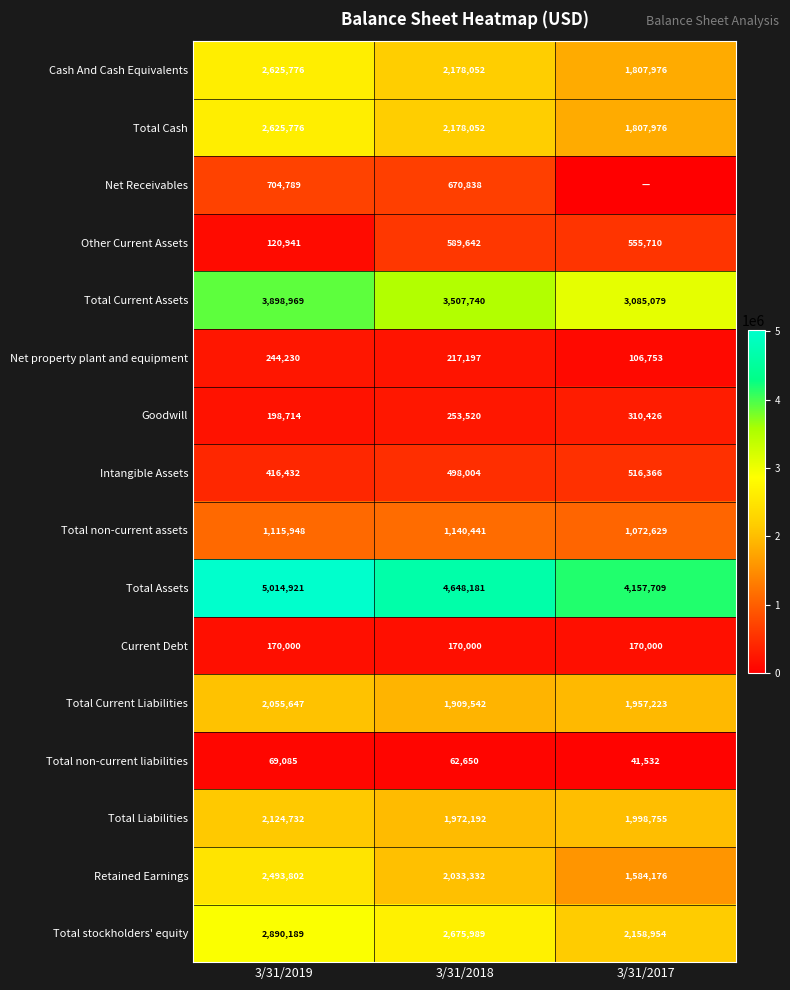

Between 3/31/2019 and 3/31/2017, which is larger?

3/31/2019